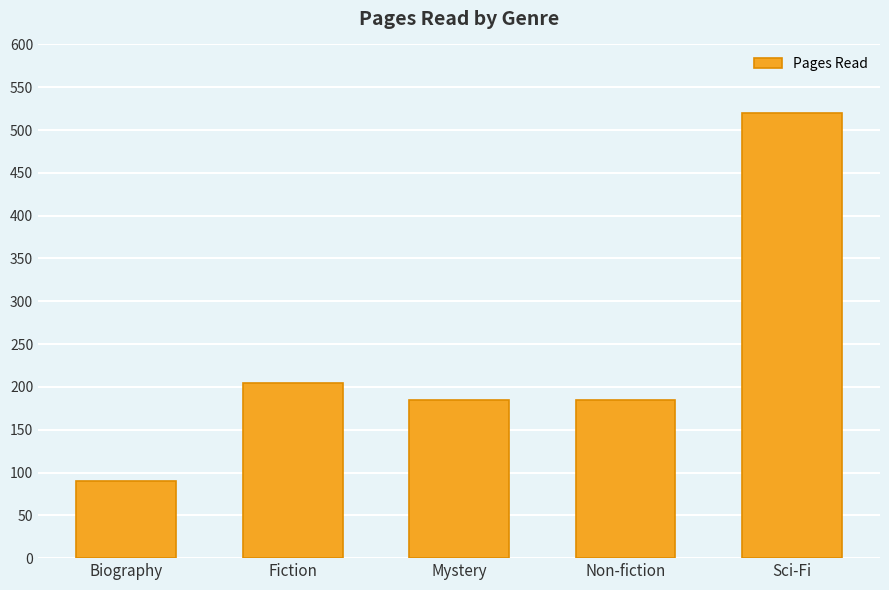

The value at Non-fiction is 185. True or false?

True